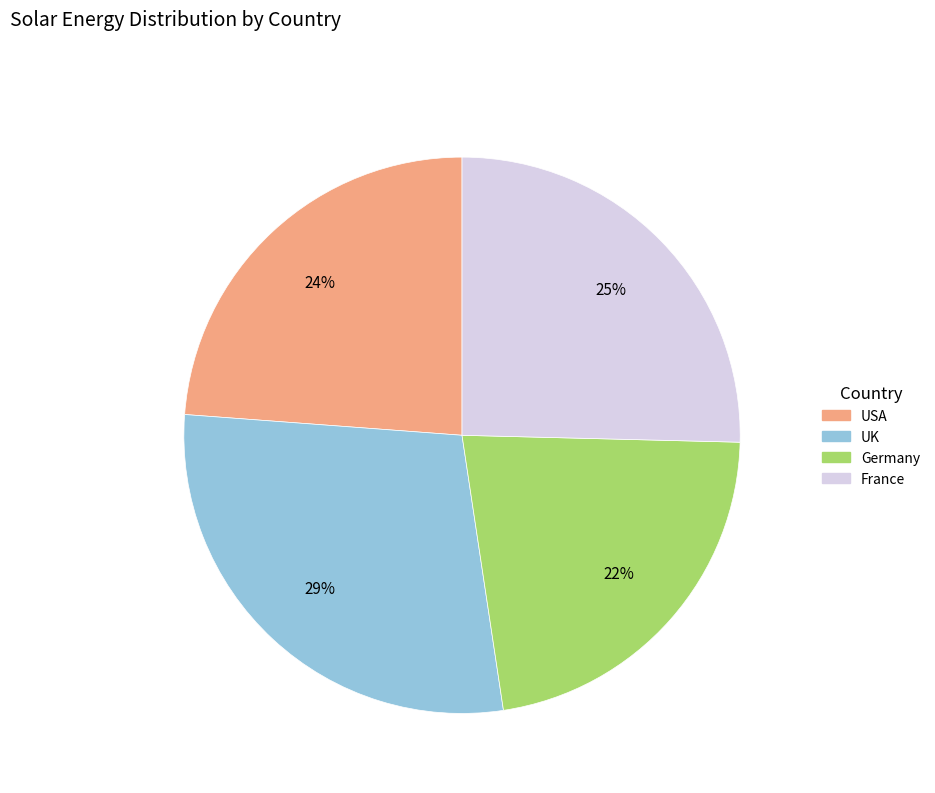

To the nearest percent, what is the combined percentage of Germany and USA?

46%